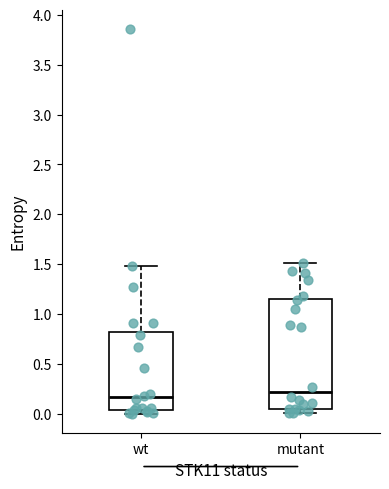

Reading left to right, read every box against the y-axis: the position of its median line, the range the box covers, and the ends of its whiskers. The values are not printed on the chart, so give them approximately, as read against the axis.

wt: median 0.15, box 0.05 to 0.80, whiskers 0.00 to 1.50
mutant: median 0.20, box 0.05 to 1.15, whiskers 0.00 to 1.50